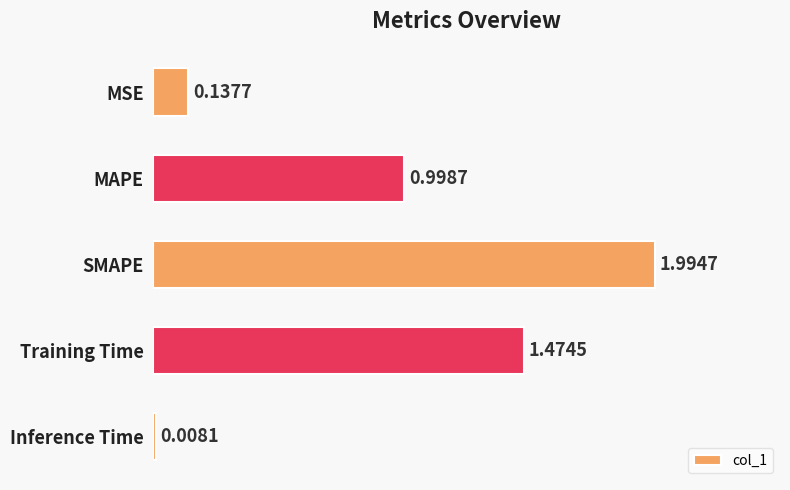

What is the sum of all values?

4.6